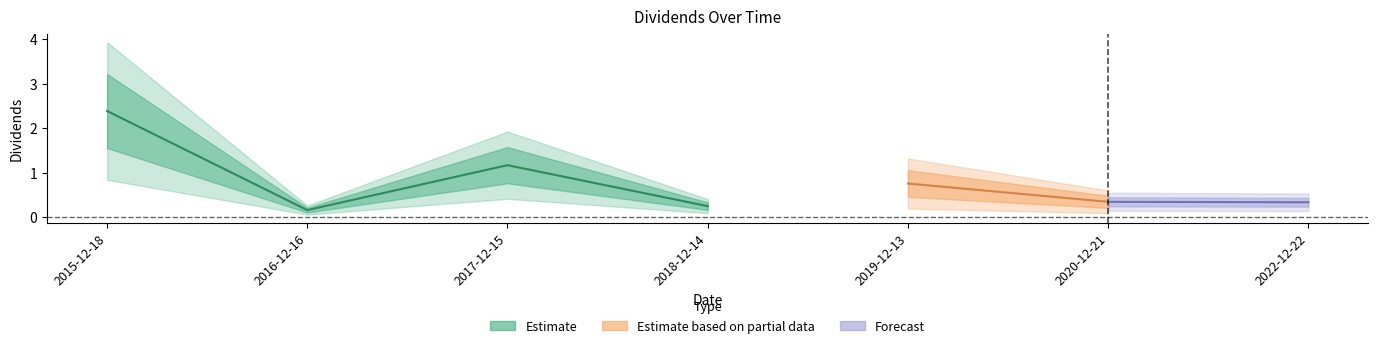

Rank the categories by value from lowest to highest.

2016-12-16, 2018-12-14, 2022-12-22, 2020-12-21, 2019-12-13, 2017-12-15, 2015-12-18